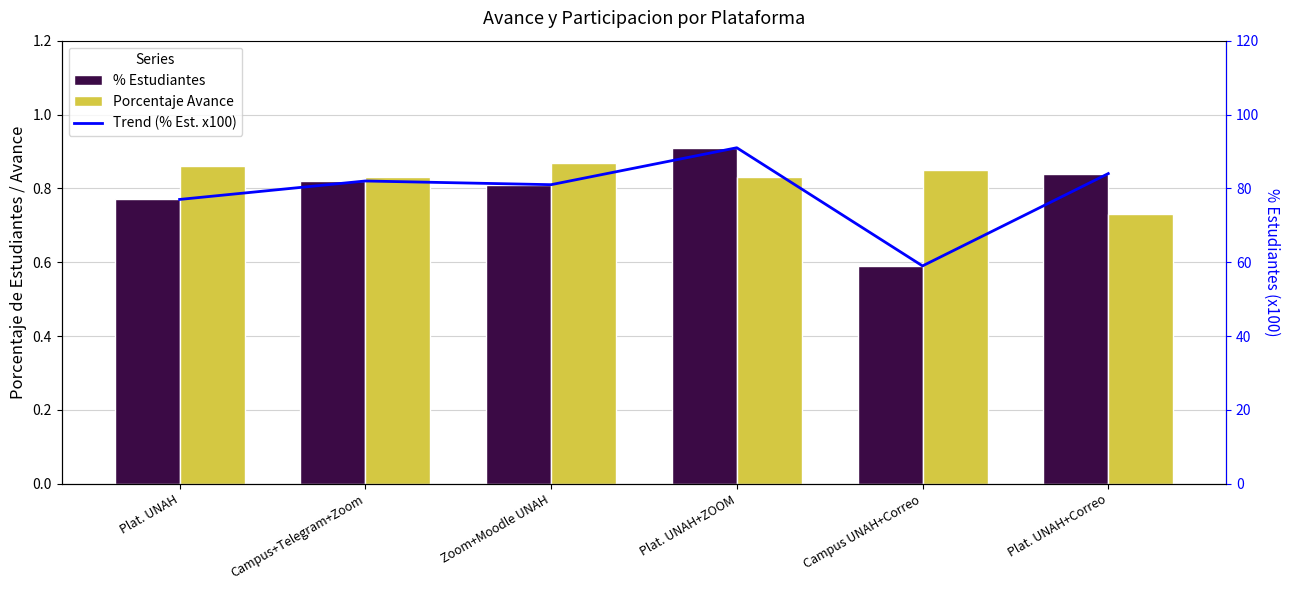

Reading right to left, transcribe all the data shown in this chart.

% Estudiantes: 0.8	0.6	0.9	0.8	0.8	0.8
Porcentaje Avance: 0.7	0.8	0.8	0.9	0.8	0.9
Trend (% Est. x100): 84.0	59.0	91.0	81.0	82.0	77.0